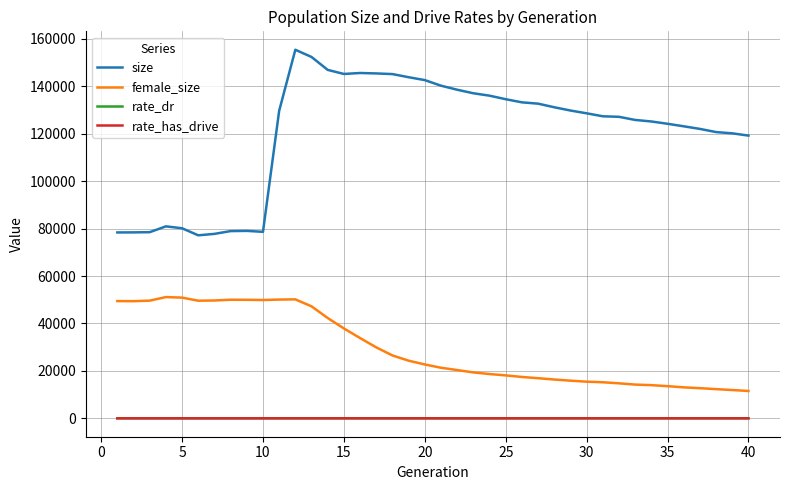

At how many categories does at least one series exceed 17992?

40